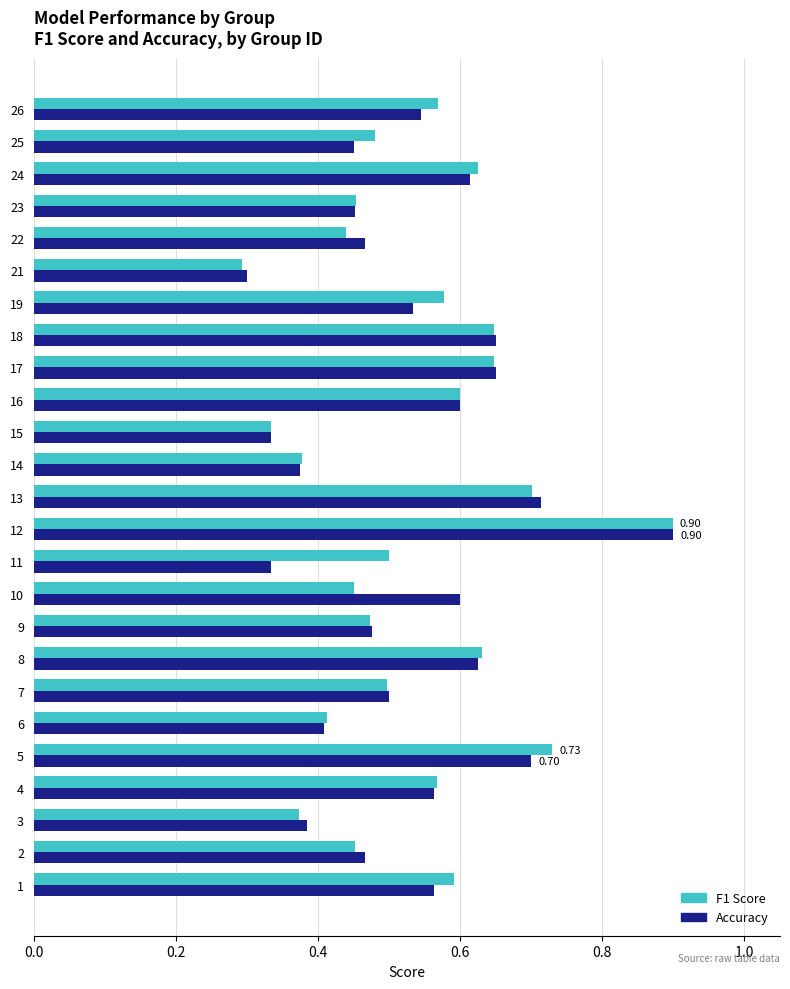

At 10, list the series in order from smallest to largest.

F1 Score, Accuracy